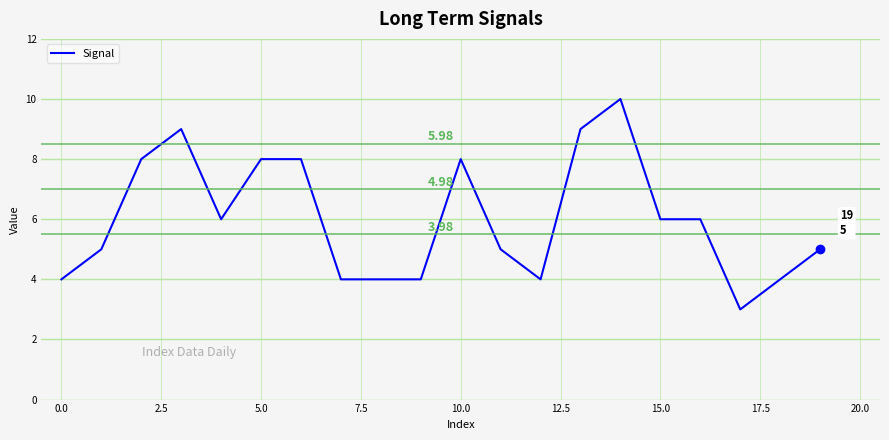

What is the difference between the maximum and minimum values?

7